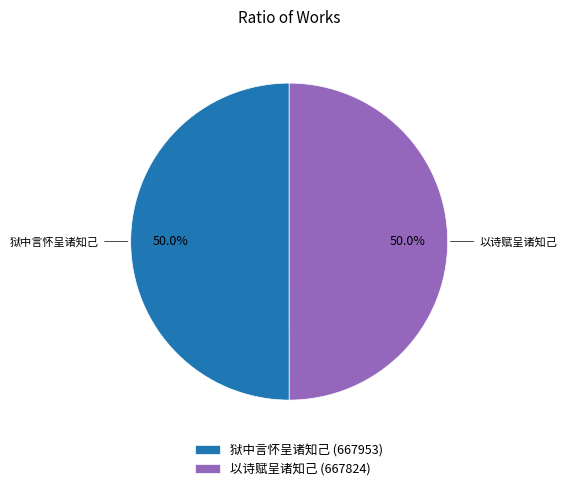

How many segments does this pie chart have?

2